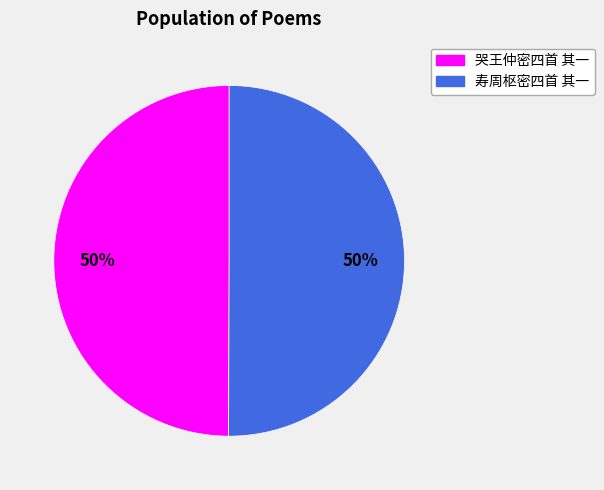

Do 哭王仲密四首 其一 and 寿周枢密四首 其一 together represent more than half of the pie?

Yes